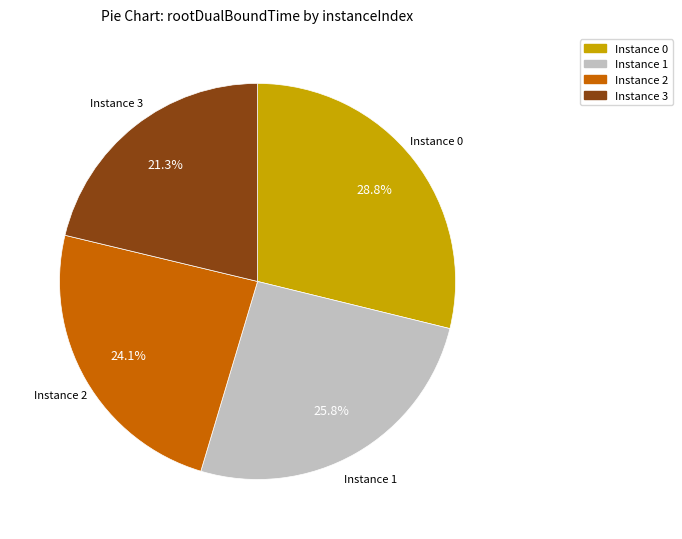

Does any single category account for the majority?

No